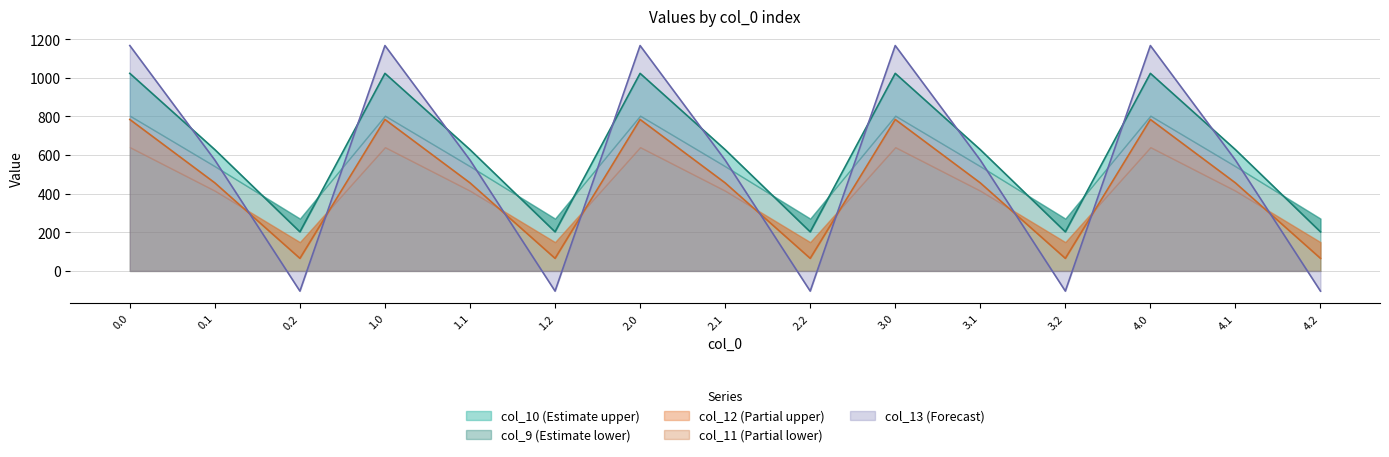

How many intersections are there between col_10 and col_11?

9